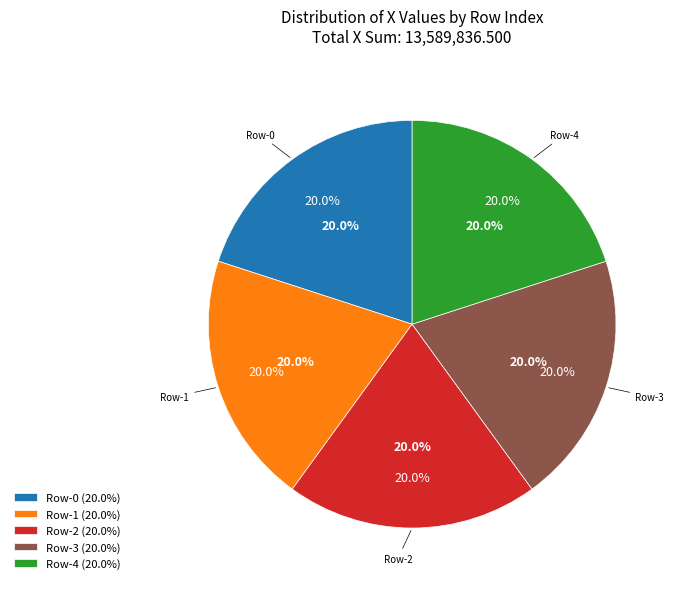

To the nearest percent, what is the combined percentage of 4 and 1?

40%